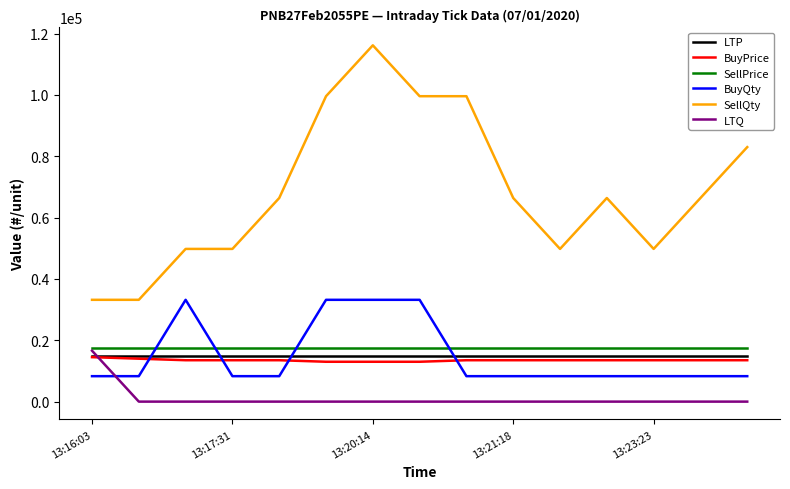

Which series has the largest total across all categories?

SellQty